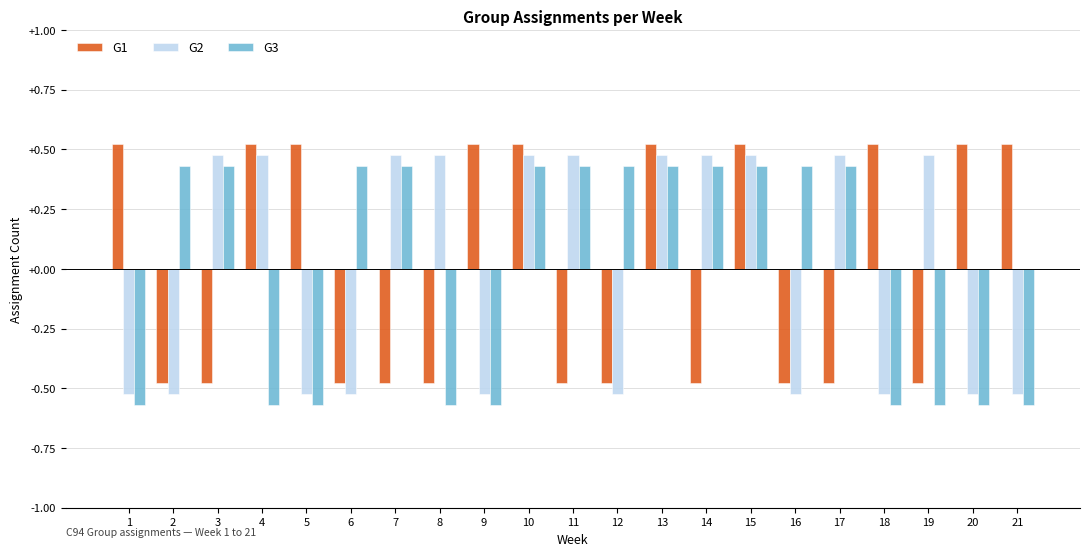

True or false: G3 has a value of 0.2 at 16.

False